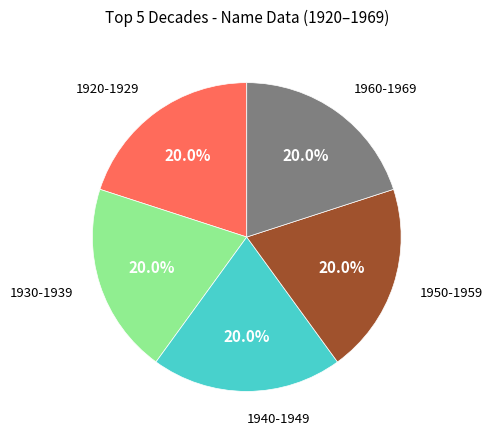

How many slices are in this pie chart?

5